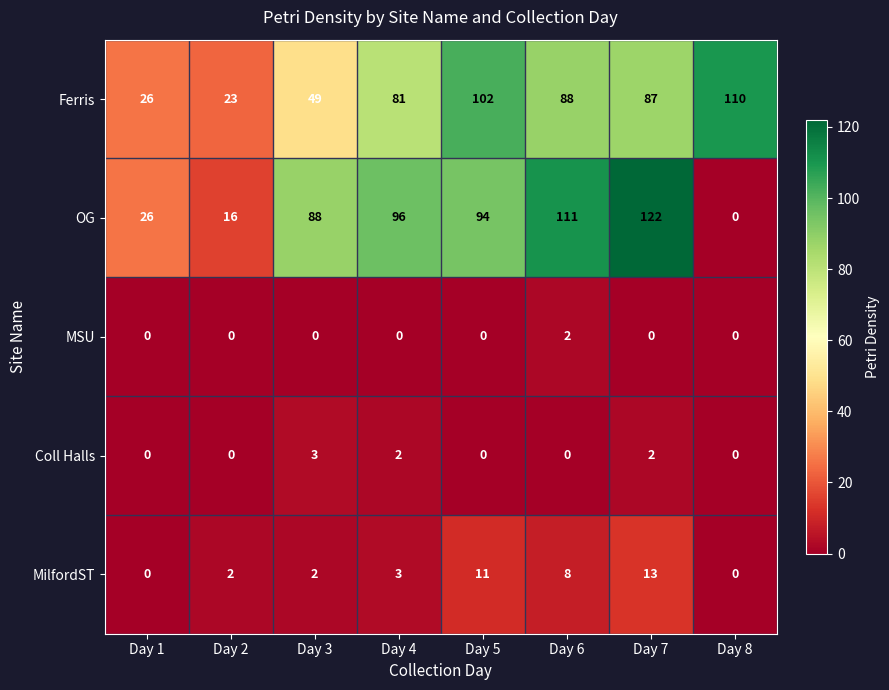

Is the value of Ferris at Day 3 greater than the value of Coll Halls at Day 7?

Yes